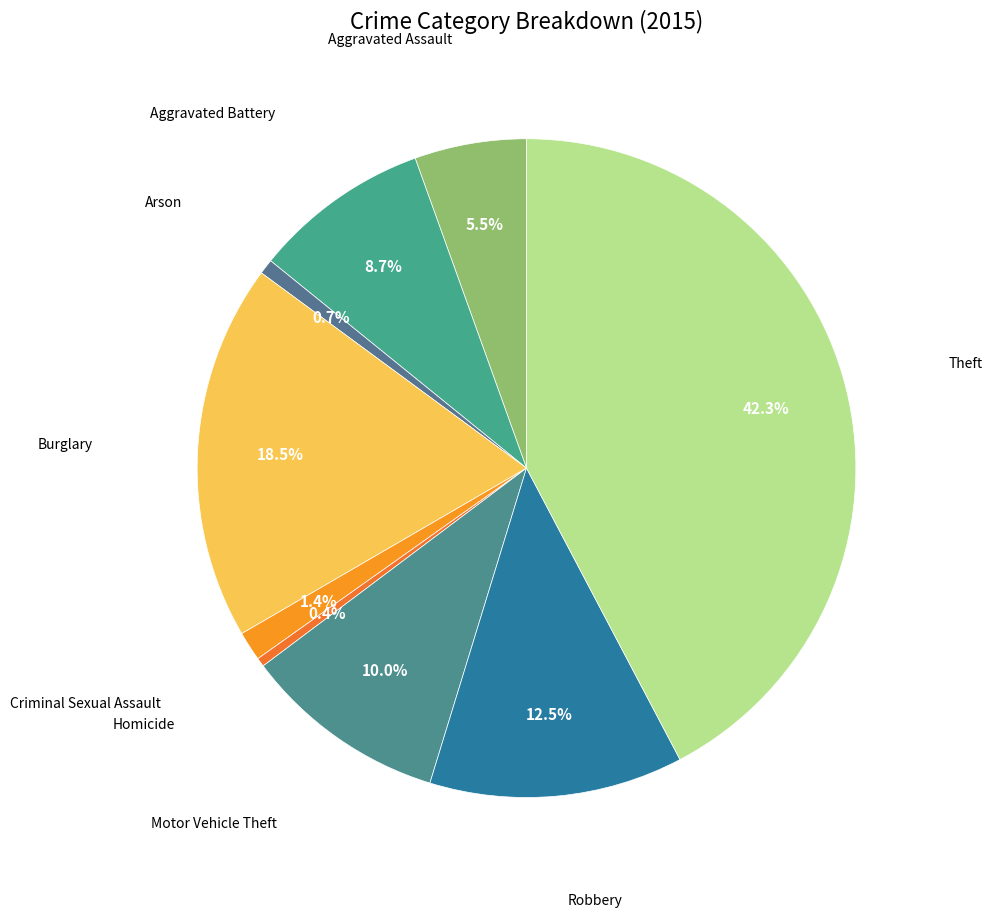

Rank the categories by value from lowest to highest.

Homicide, Arson, Criminal Sexual Assault, Aggravated Assault, Aggravated Battery, Motor Vehicle Theft, Robbery, Burglary, Theft